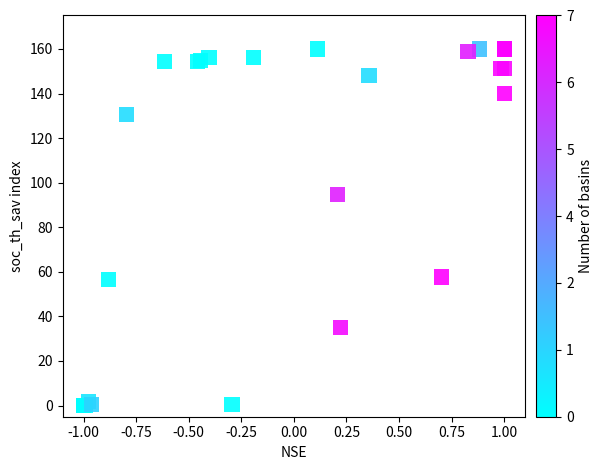

What Y value in the scatter plot is closest to 80?

94.7